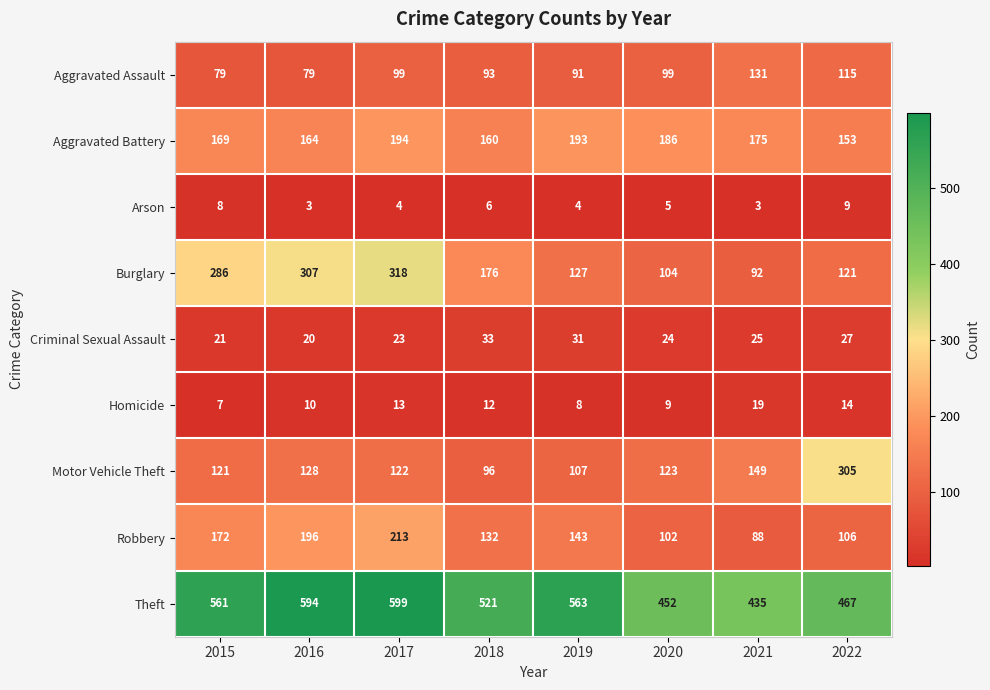

What is the difference between the second highest and minimum values in the Arson series?

5